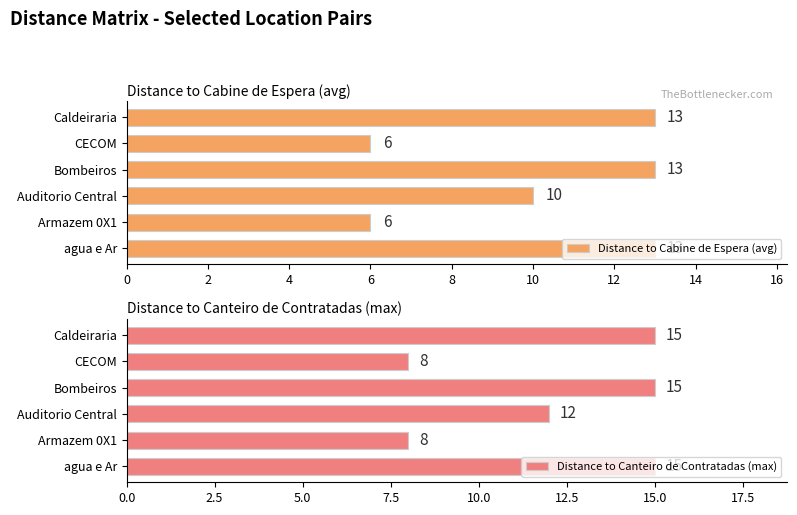

How many Distance to Cabine de Espera (avg) values are between 6 and 13?

6